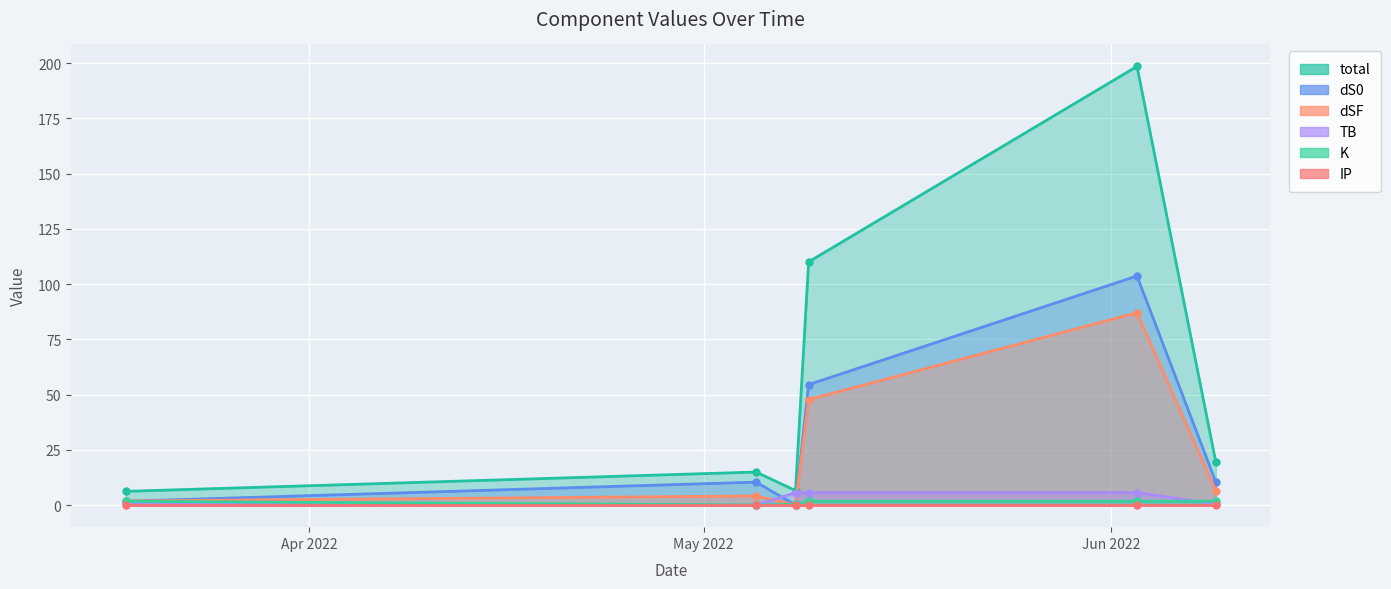

Is the value of dSF at 2022-06-03 greater than the value of TB at 2022-05-08?

Yes